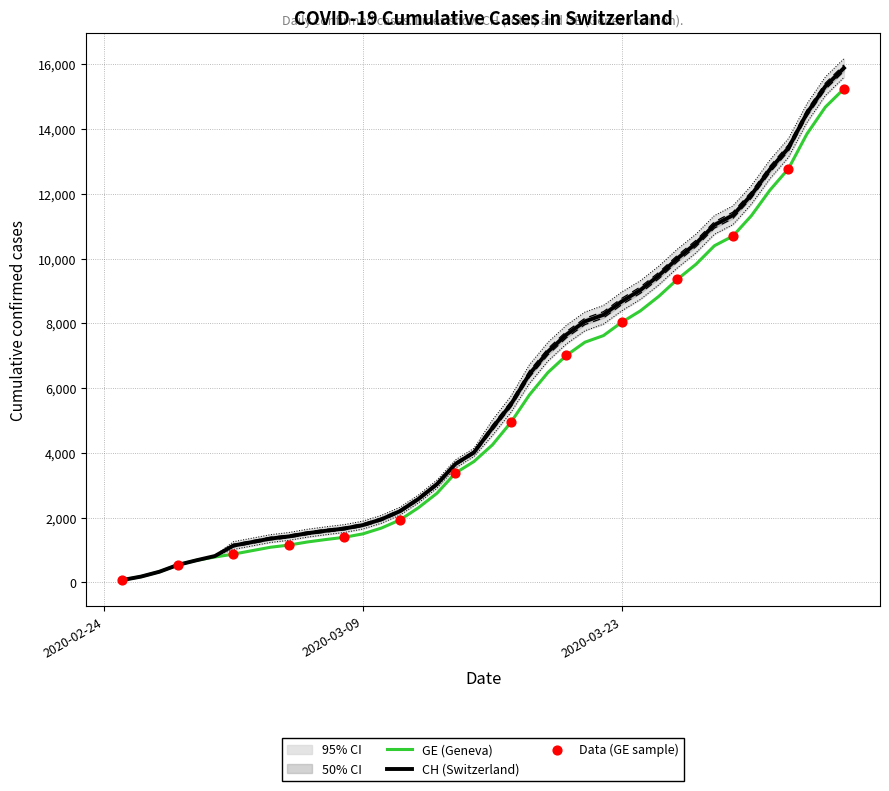

At how many categories does at least one series exceed 8104?

14